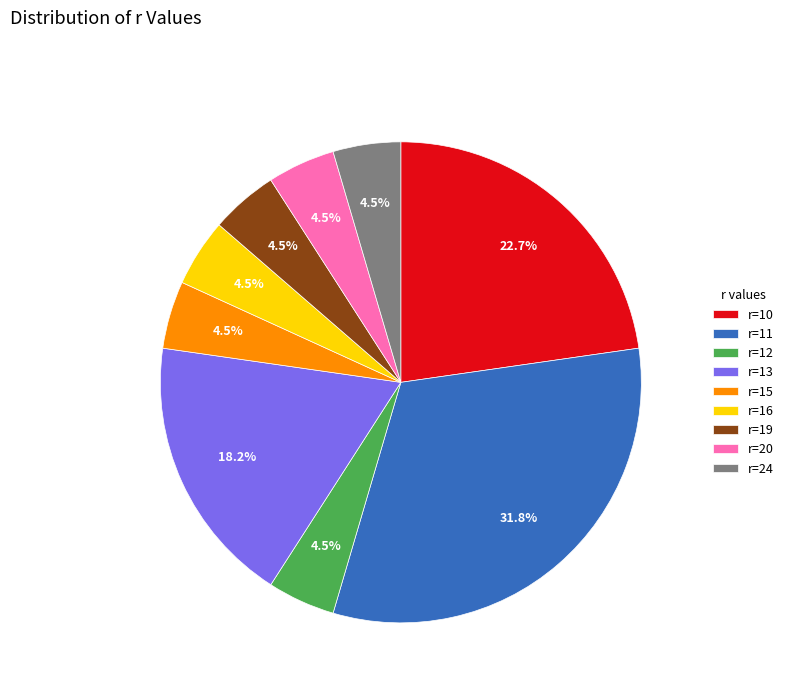

Between r=10 and r=11, which is larger?

r=11